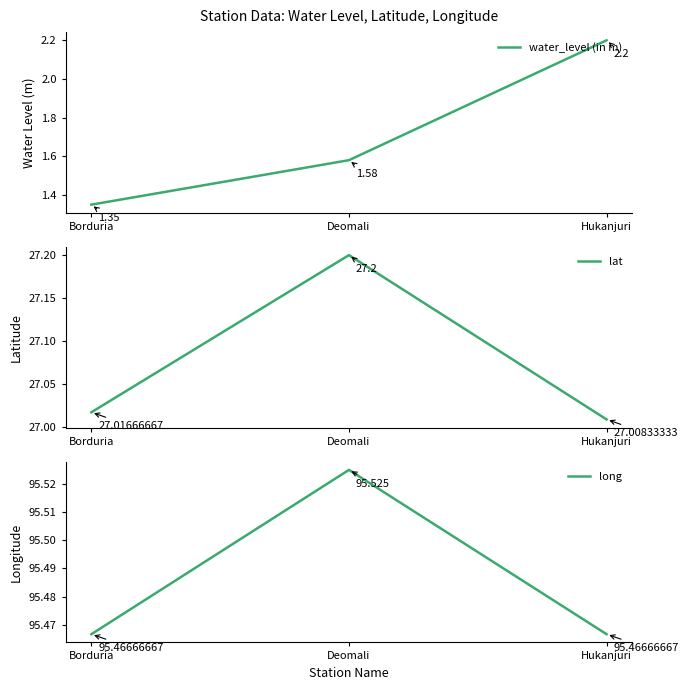

What are all the series names shown in the legend?

water_level (in m), lat, long